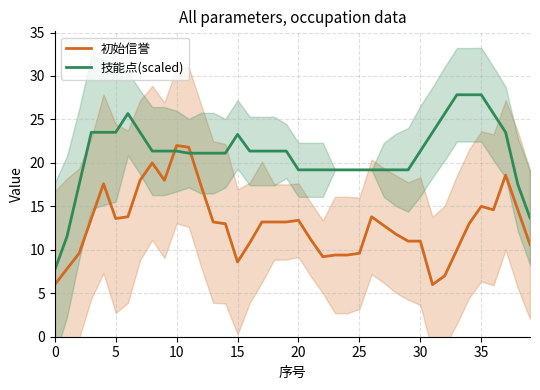

Reading right to left, extract all data points from this chart.

初始信誉: 10.6	14.6	18.6	14.6	15.0	13.0	10.0	7.0	6.0	11.0	11.0	11.8	12.8	13.8	9.6	9.4	9.4	9.2	11.2	13.4	13.2	13.2	13.2	10.8	8.6	13.0	13.2	17.4	21.8	22.0	18.0	20.0	18.0	13.8	13.6	17.6	13.6	9.6	7.8	6.0
技能点(scaled): 13.7	17.5	23.5	25.7	27.8	27.8	27.8	25.7	23.5	21.4	19.2	19.2	19.2	19.2	19.2	19.2	19.2	19.2	19.2	19.2	21.4	21.4	21.4	21.4	23.3	21.1	21.1	21.1	21.1	21.4	21.4	21.4	23.5	25.7	23.5	23.5	23.5	17.5	11.5	7.7